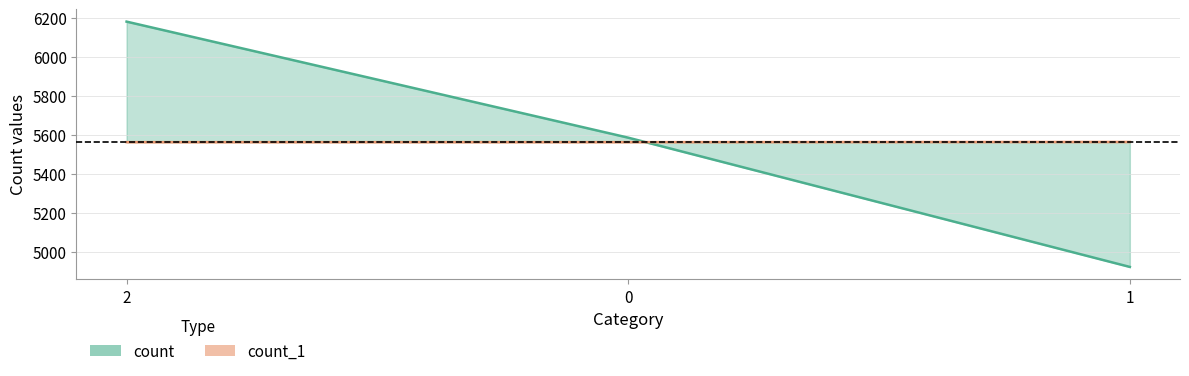

How many distinct data groups are displayed?

2